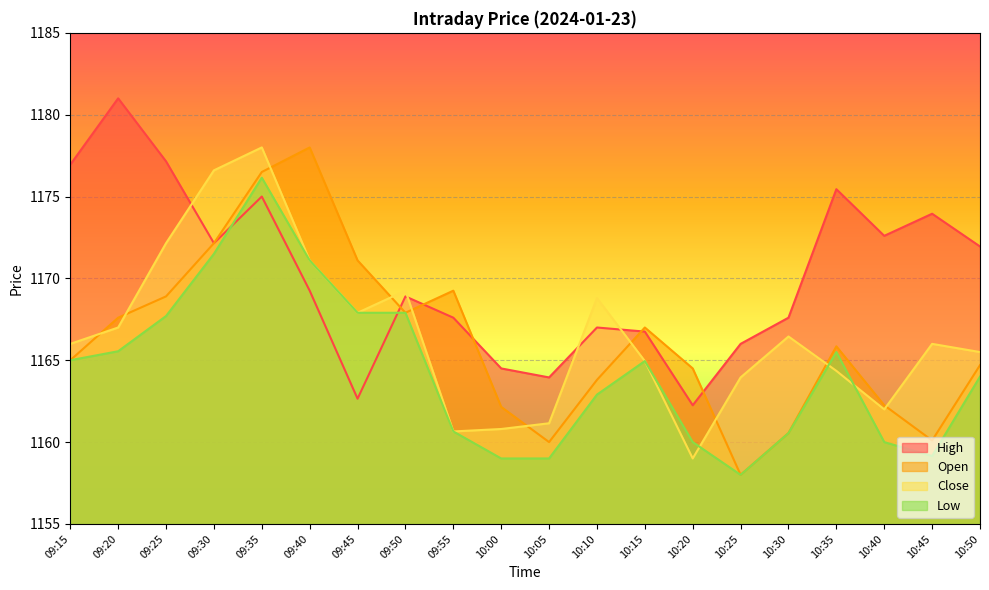

What is the minimum value shown in the chart?

1158.0